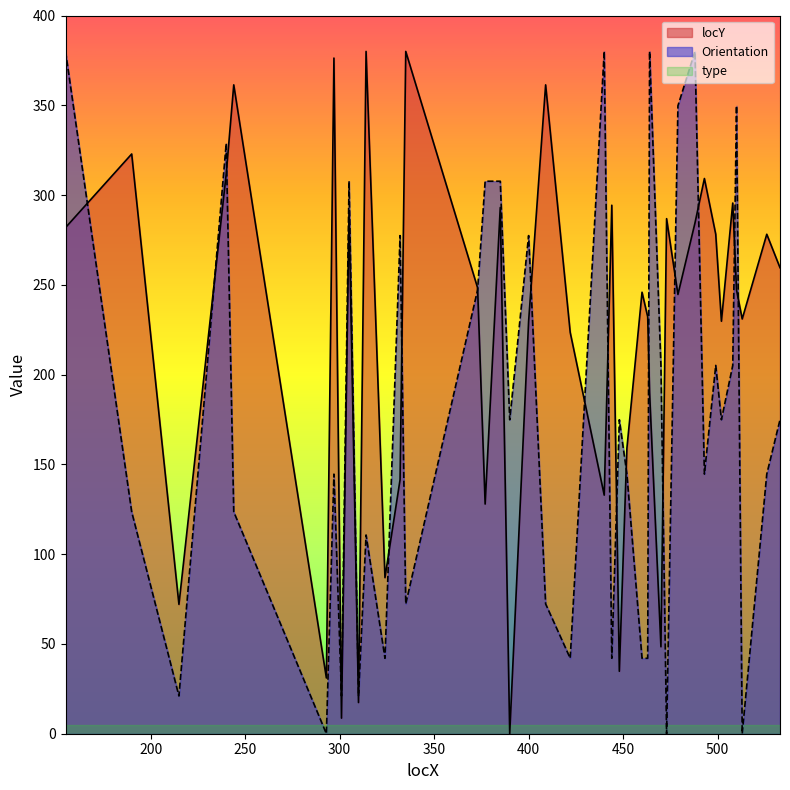

How many times do Orientation and type cross each other?

6